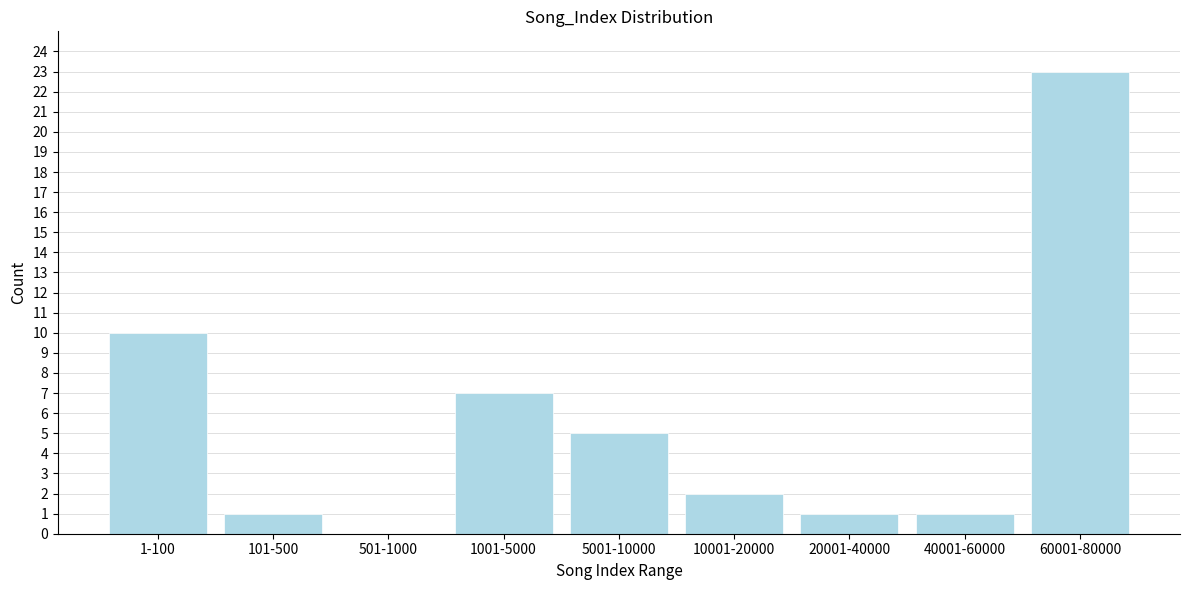

Reading left to right, extract all data points from this chart.

1-100=10	101-500=1	501-1000=0	1001-5000=7	5001-10000=5	10001-20000=2	20001-40000=1	40001-60000=1	60001-80000=23